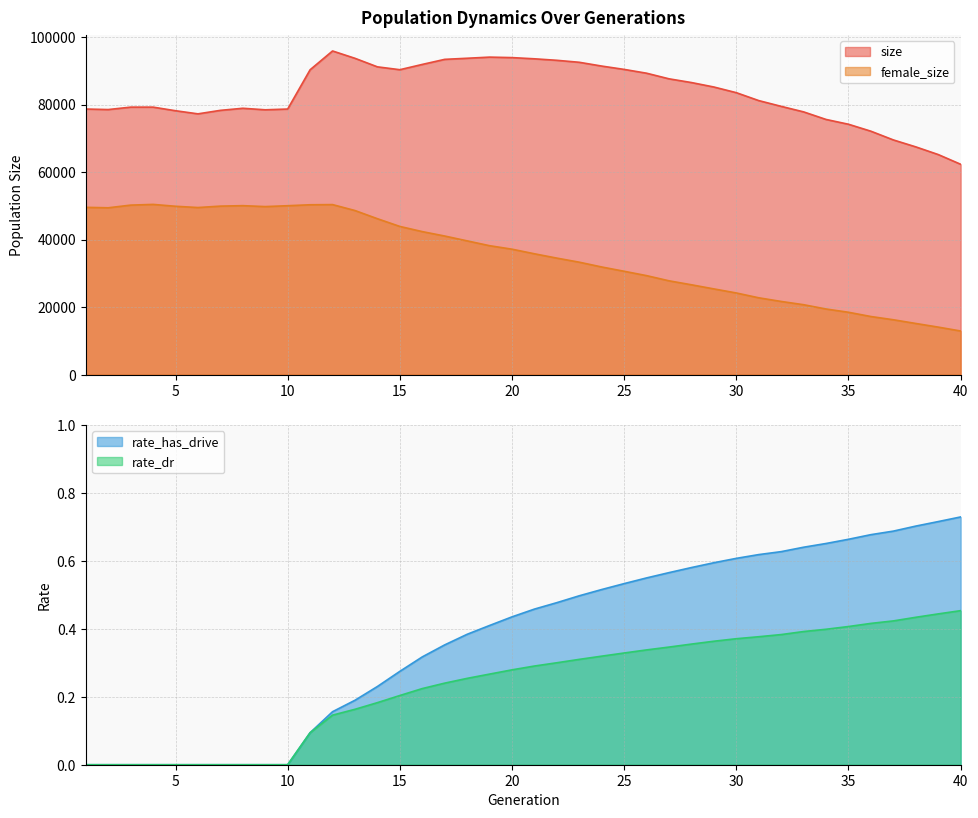

Reading left to right, extract all data points from this chart.

size: 1=78681.0	2=78526.0	3=79242.0	4=79243.0	5=78179.0	6=77254.0	7=78289.0	8=78905.0	9=78453.0	10=78678.0	11=90310.0	12=95876.0	13=93702.0	14=91174.0	15=90327.0	16=91890.0	17=93391.0	18=93717.0	19=94054.0	20=93911.0	21=93554.0	22=93109.0	23=92523.0	24=91402.0	25=90415.0	26=89288.0	27=87626.0	28=86523.0	29=85202.0	30=83523.0	31=81180.0	32=79472.0	33=77836.0	34=75595.0	35=74174.0	36=72113.0	37=69531.0	38=67475.0	39=65202.0	40=62323.0
female_size: 1=49568.0	2=49435.0	3=50226.0	4=50437.0	5=49884.0	6=49511.0	7=49927.0	8=50064.0	9=49791.0	10=50048.0	11=50329.0	12=50380.0	13=48622.0	14=46200.0	15=43912.0	16=42380.0	17=41071.0	18=39640.0	19=38209.0	20=37175.0	21=35814.0	22=34530.0	23=33323.0	24=31903.0	25=30636.0	26=29343.0	27=27808.0	28=26633.0	29=25413.0	30=24209.0	31=22779.0	32=21697.0	33=20731.0	34=19462.0	35=18494.0	36=17235.0	37=16277.0	38=15178.0	39=14099.0	40=12947.0
rate_dr: 1=0.0	2=0.0	3=0.0	4=0.0	5=0.0	6=0.0	7=0.0	8=0.0	9=0.0	10=0.0	11=0.1	12=0.1	13=0.2	14=0.2	15=0.2	16=0.2	17=0.2	18=0.3	19=0.3	20=0.3	21=0.3	22=0.3	23=0.3	24=0.3	25=0.3	26=0.3	27=0.3	28=0.4	29=0.4	30=0.4	31=0.4	32=0.4	33=0.4	34=0.4	35=0.4	36=0.4	37=0.4	38=0.4	39=0.4	40=0.5
rate_has_drive: 1=0.0	2=0.0	3=0.0	4=0.0	5=0.0	6=0.0	7=0.0	8=0.0	9=0.0	10=0.0	11=0.1	12=0.2	13=0.2	14=0.2	15=0.3	16=0.3	17=0.4	18=0.4	19=0.4	20=0.4	21=0.5	22=0.5	23=0.5	24=0.5	25=0.5	26=0.5	27=0.6	28=0.6	29=0.6	30=0.6	31=0.6	32=0.6	33=0.6	34=0.7	35=0.7	36=0.7	37=0.7	38=0.7	39=0.7	40=0.7